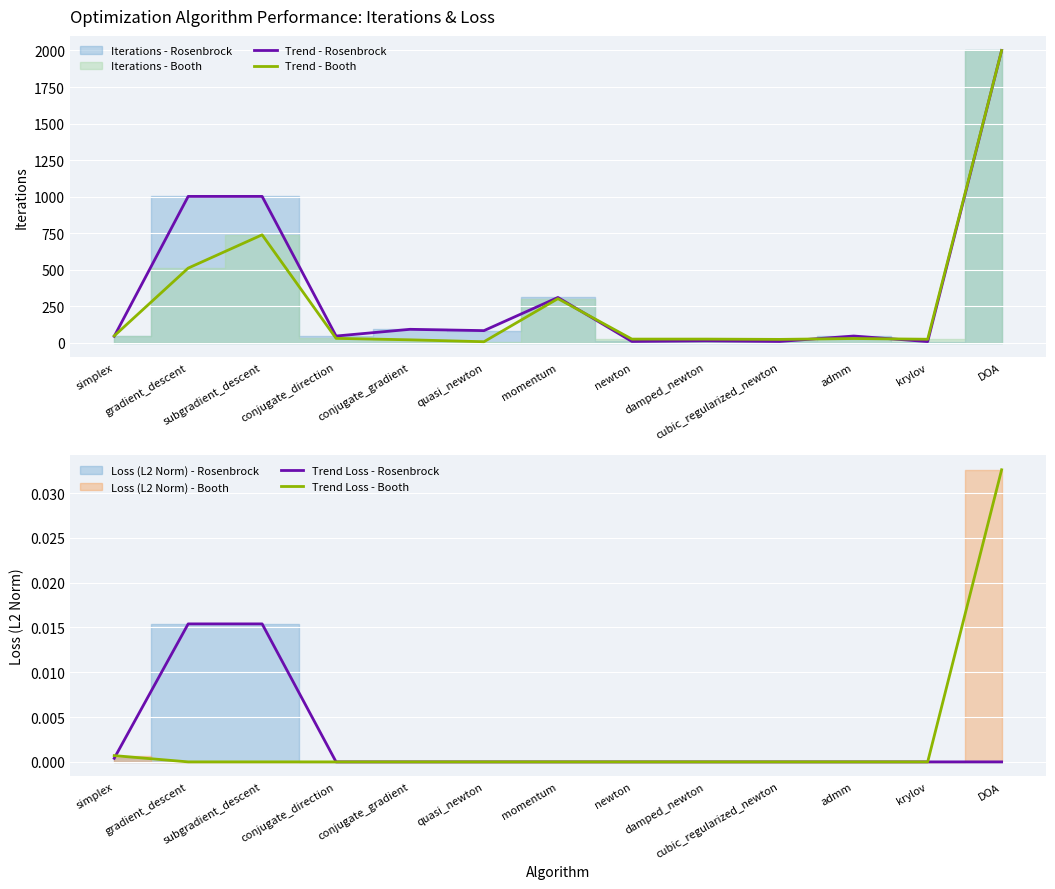

At how many categories does at least one series exceed 936?

3